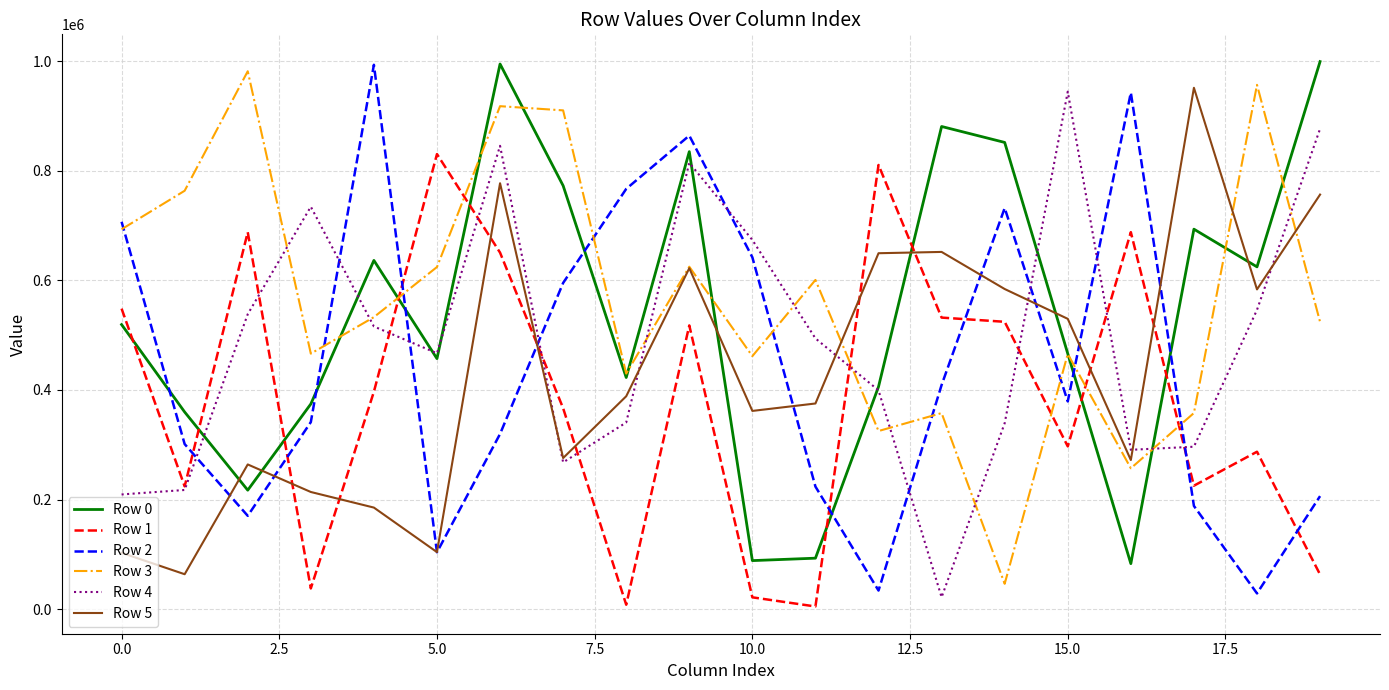

What are all the series names shown in the legend?

Row 0, Row 1, Row 2, Row 3, Row 4, Row 5